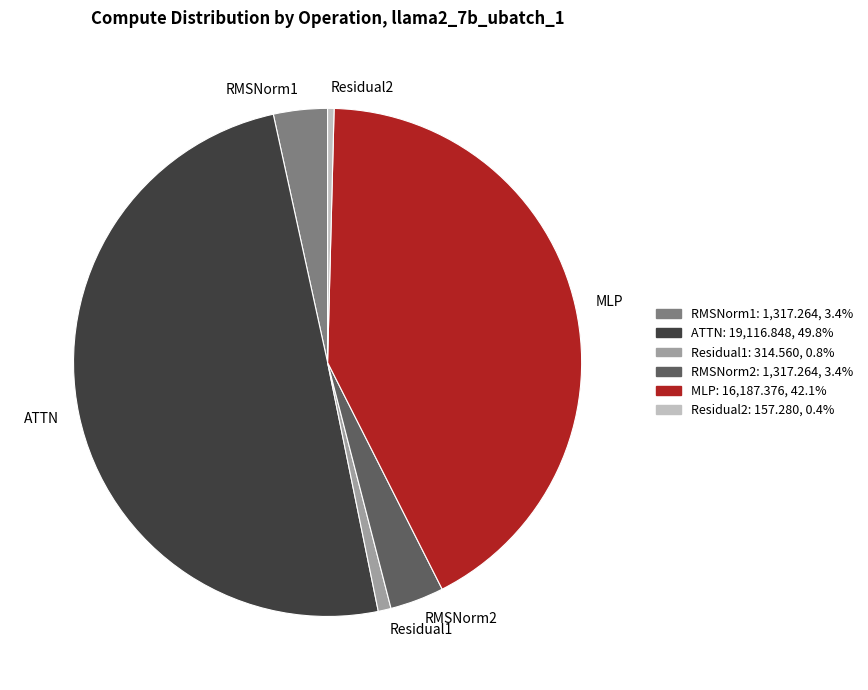

Between ATTN and RMSNorm2, which is larger?

ATTN